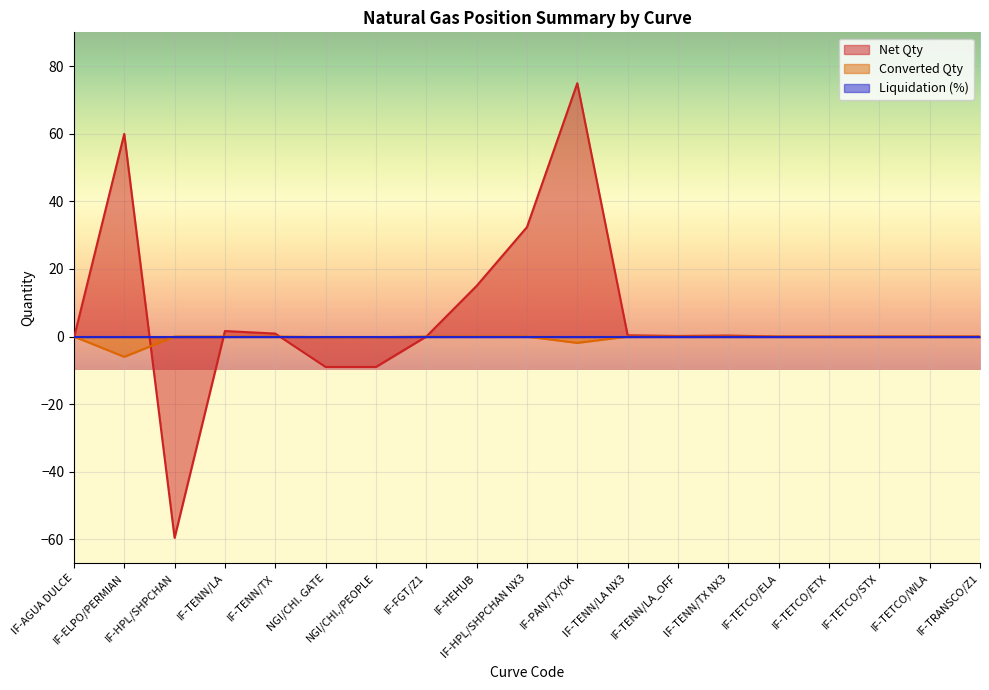

Which series has the largest total across all categories?

Net Qty